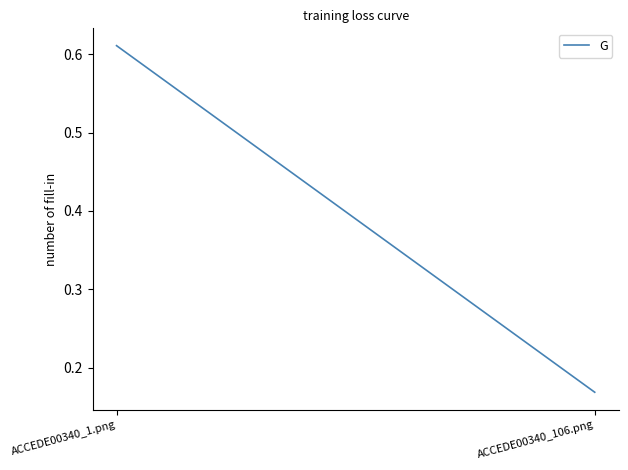

What is the difference between the values at ACCEDE00340_106.png and ACCEDE00340_1.png?

0.4